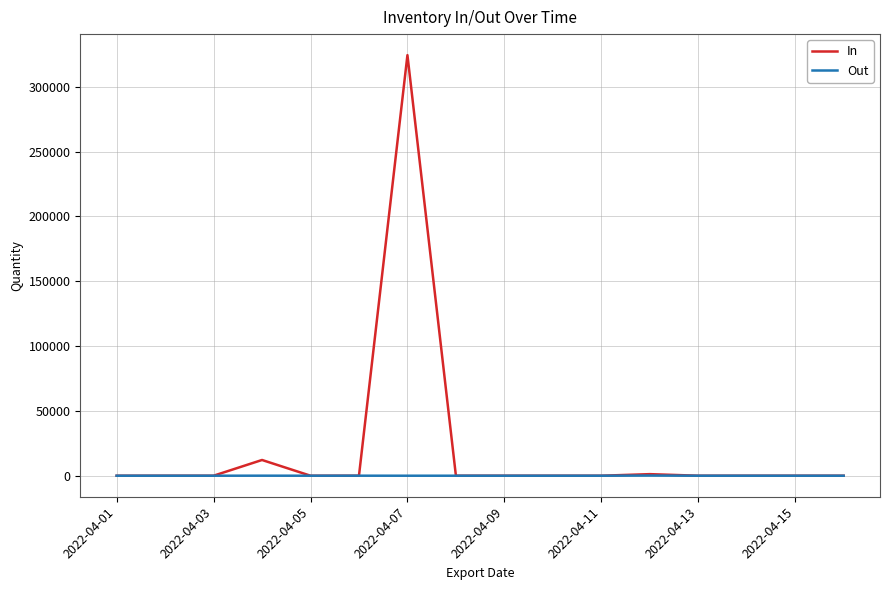

Count the number of categories in the chart.

16